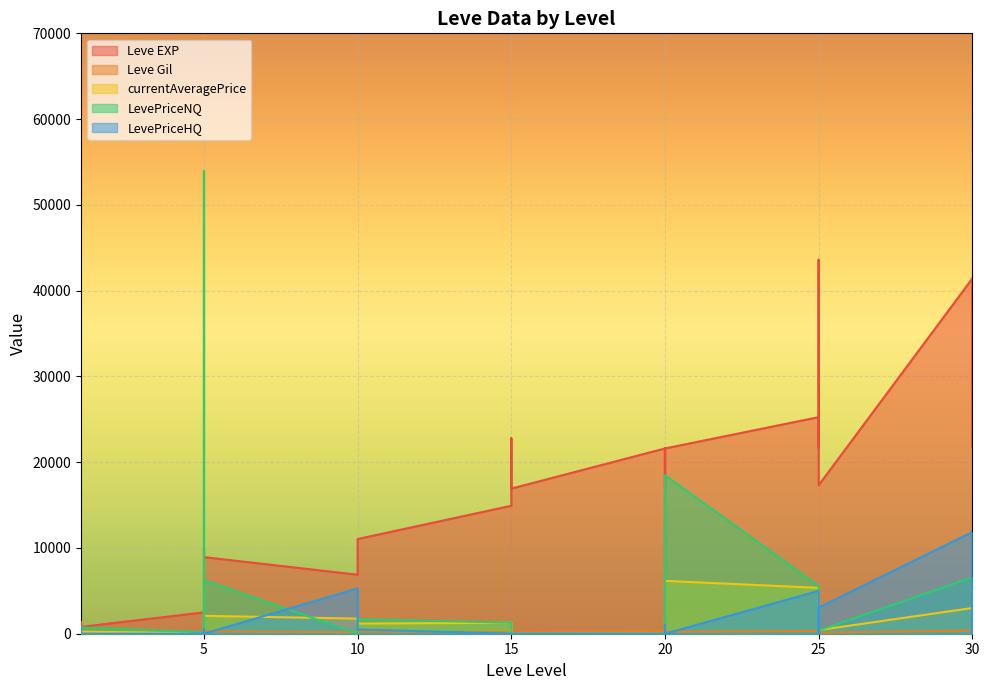

How many data points in Leve Gil are less than 191?

16